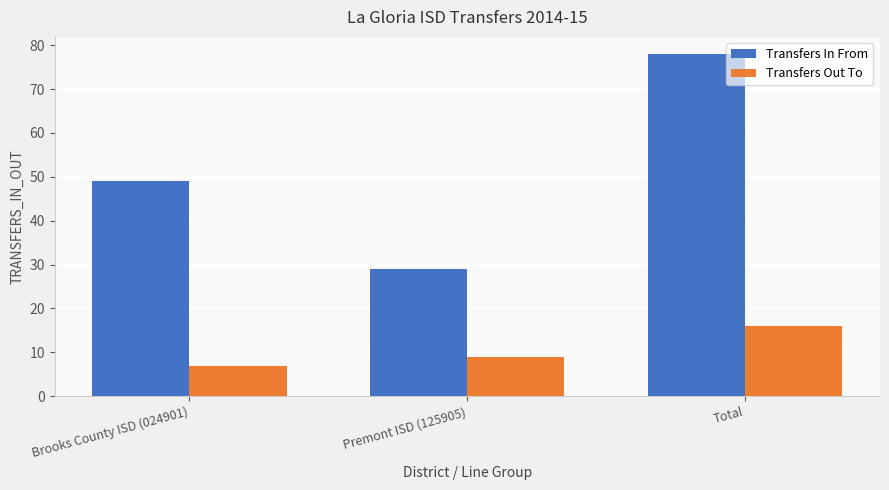

The Transfers In From series shows 31 at Brooks County ISD (024901). True or false?

False